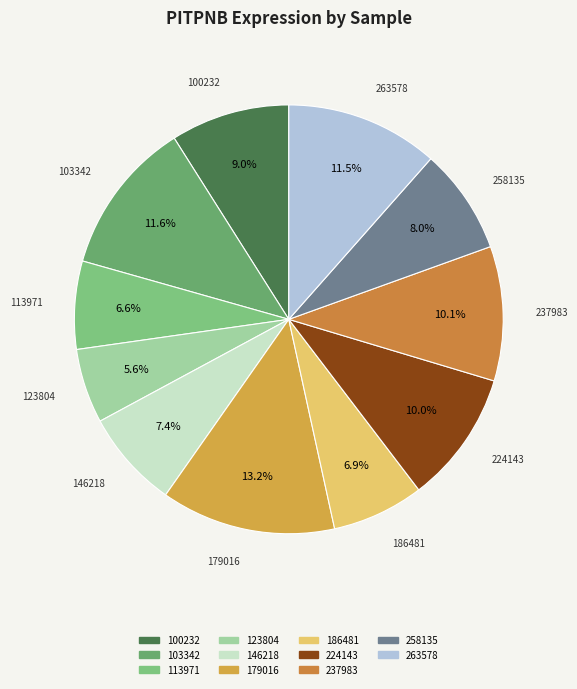

Count the number of slices in the pie.

11